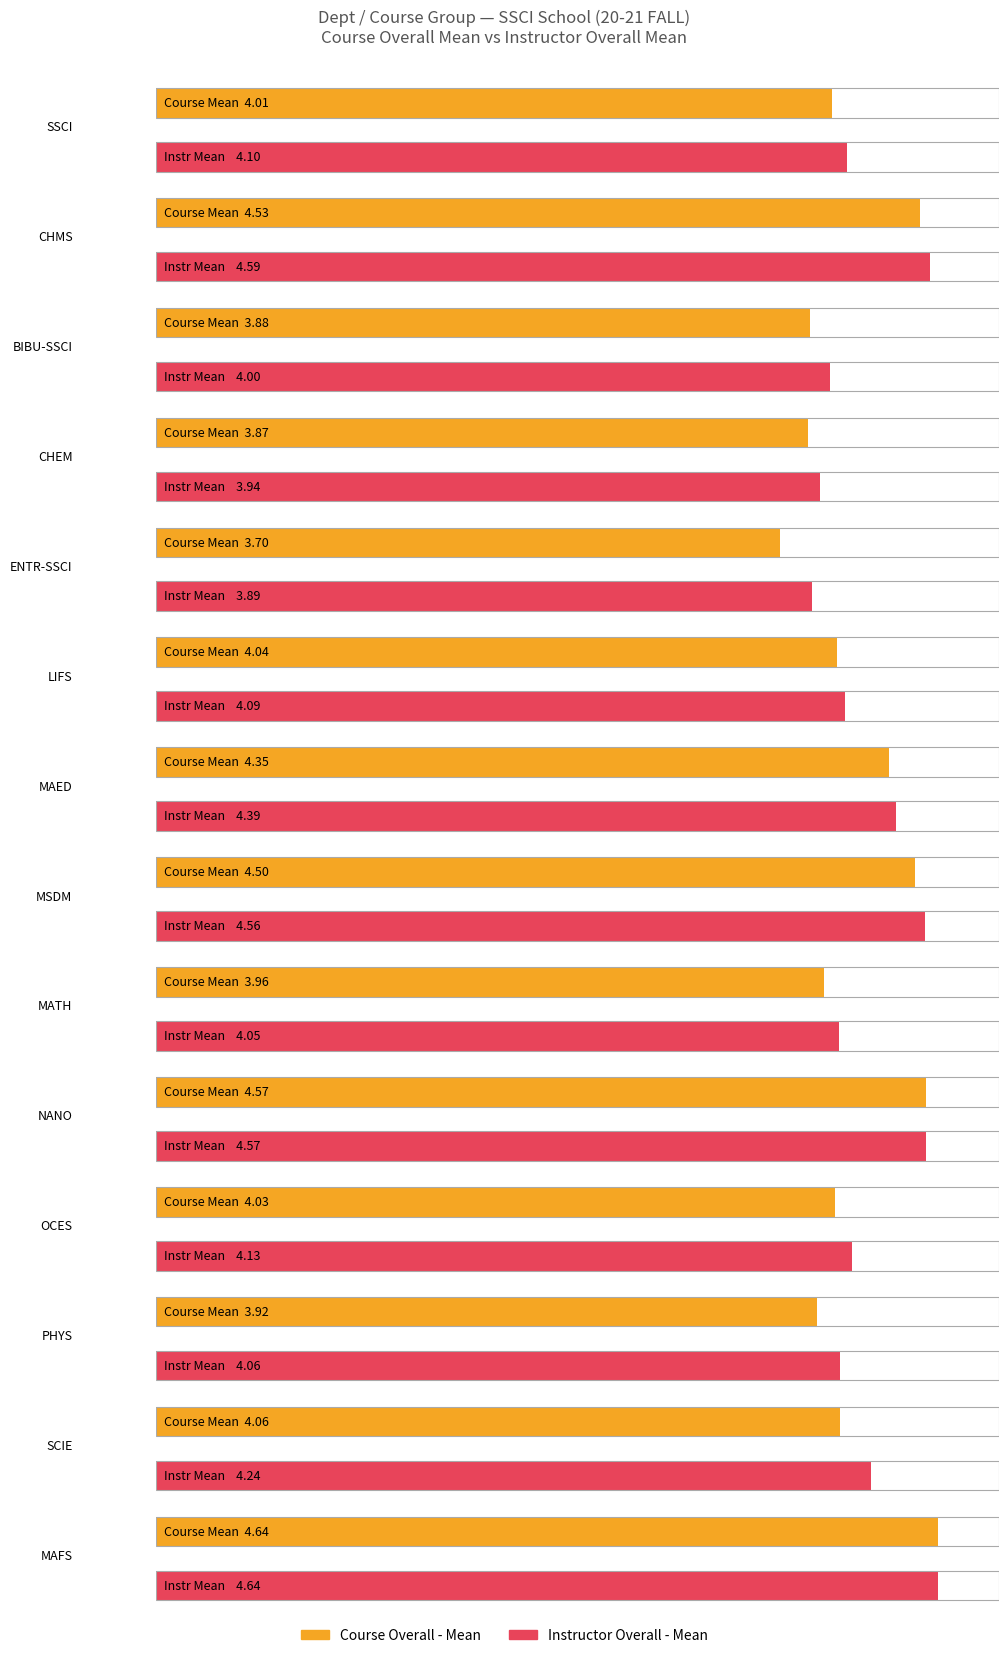

How many bars are there in each group?

2